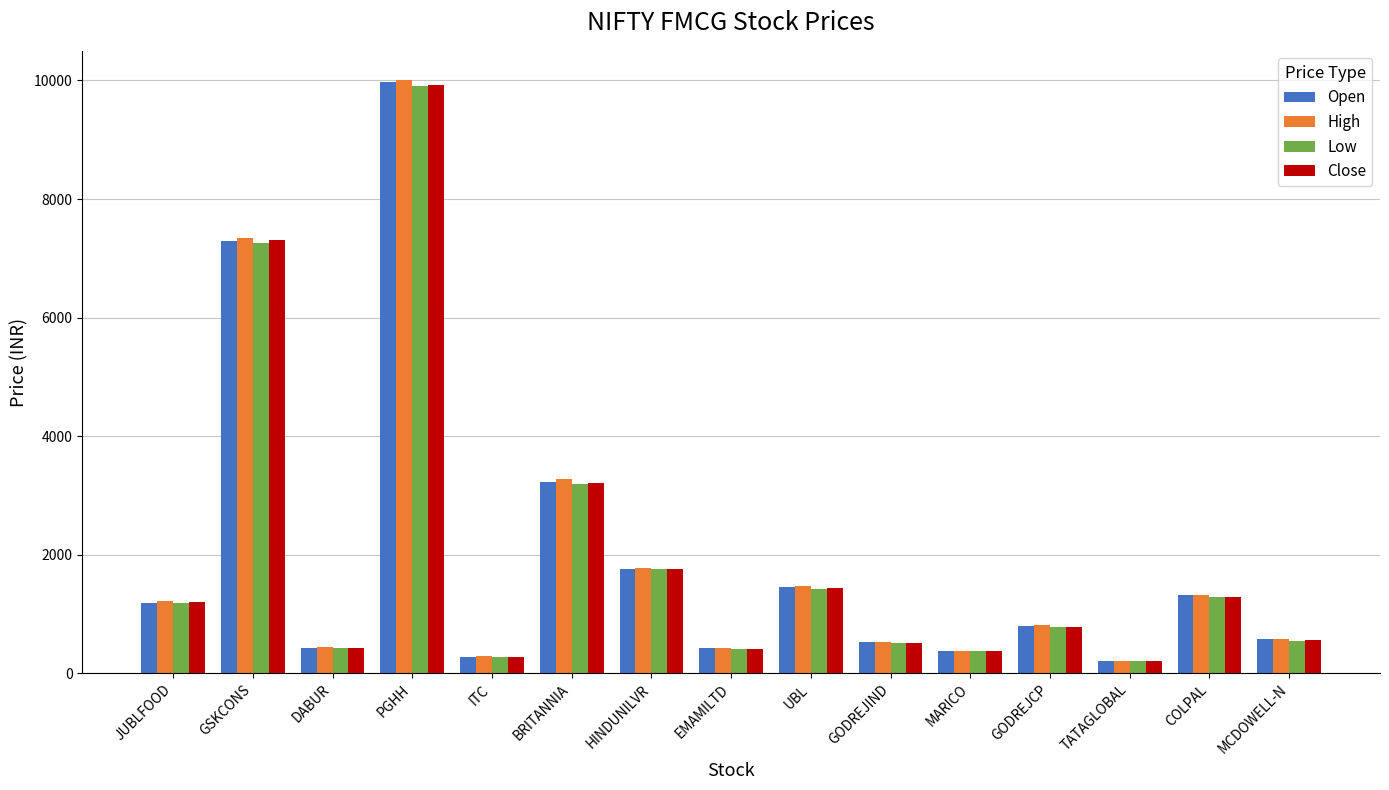

Between GSKCONS and GODREJCP, which series saw the biggest shift?

High